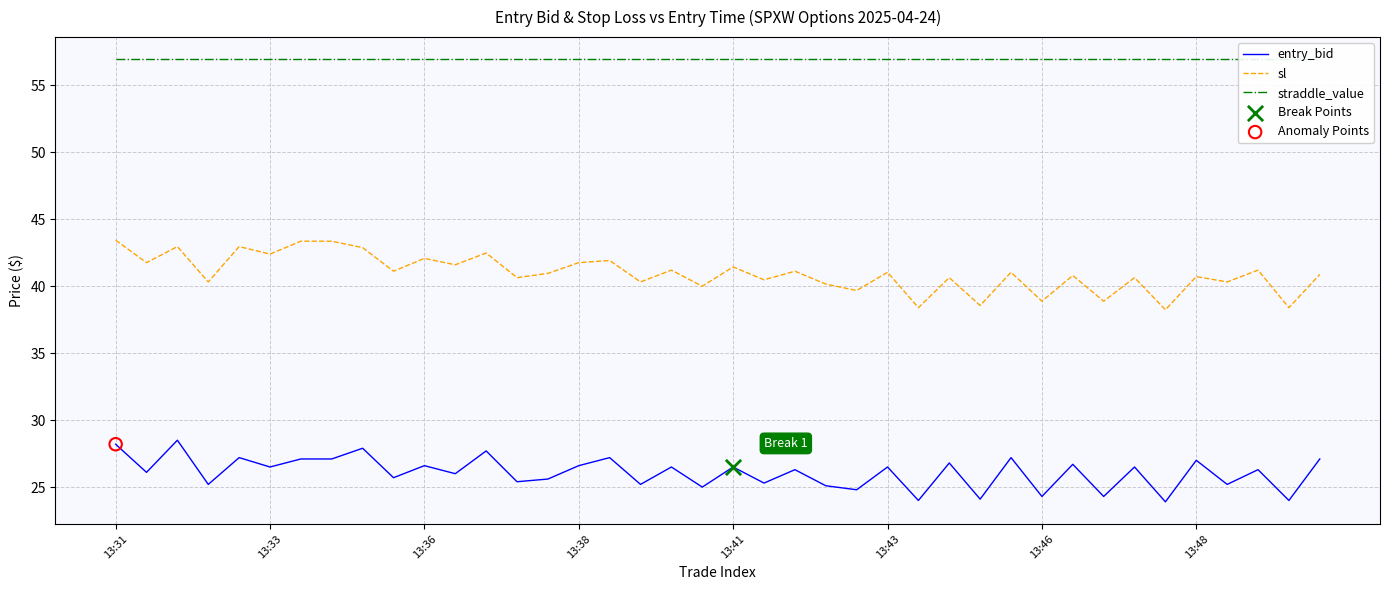

What are all the series names shown in the legend?

entry_bid, sl, straddle_value